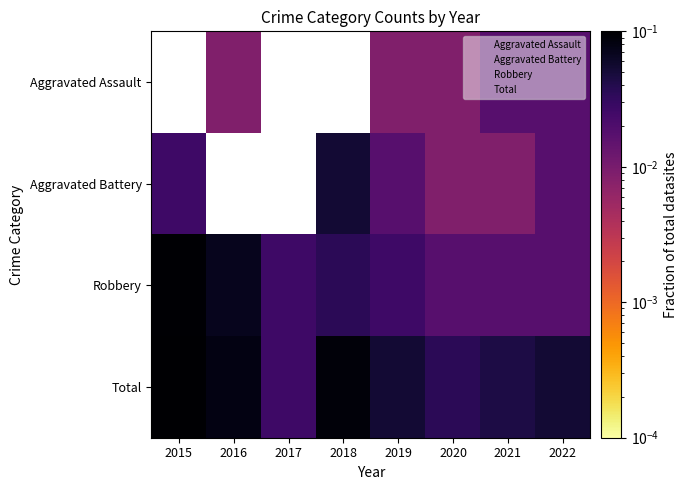

What is the sum of all Total values?

0.5